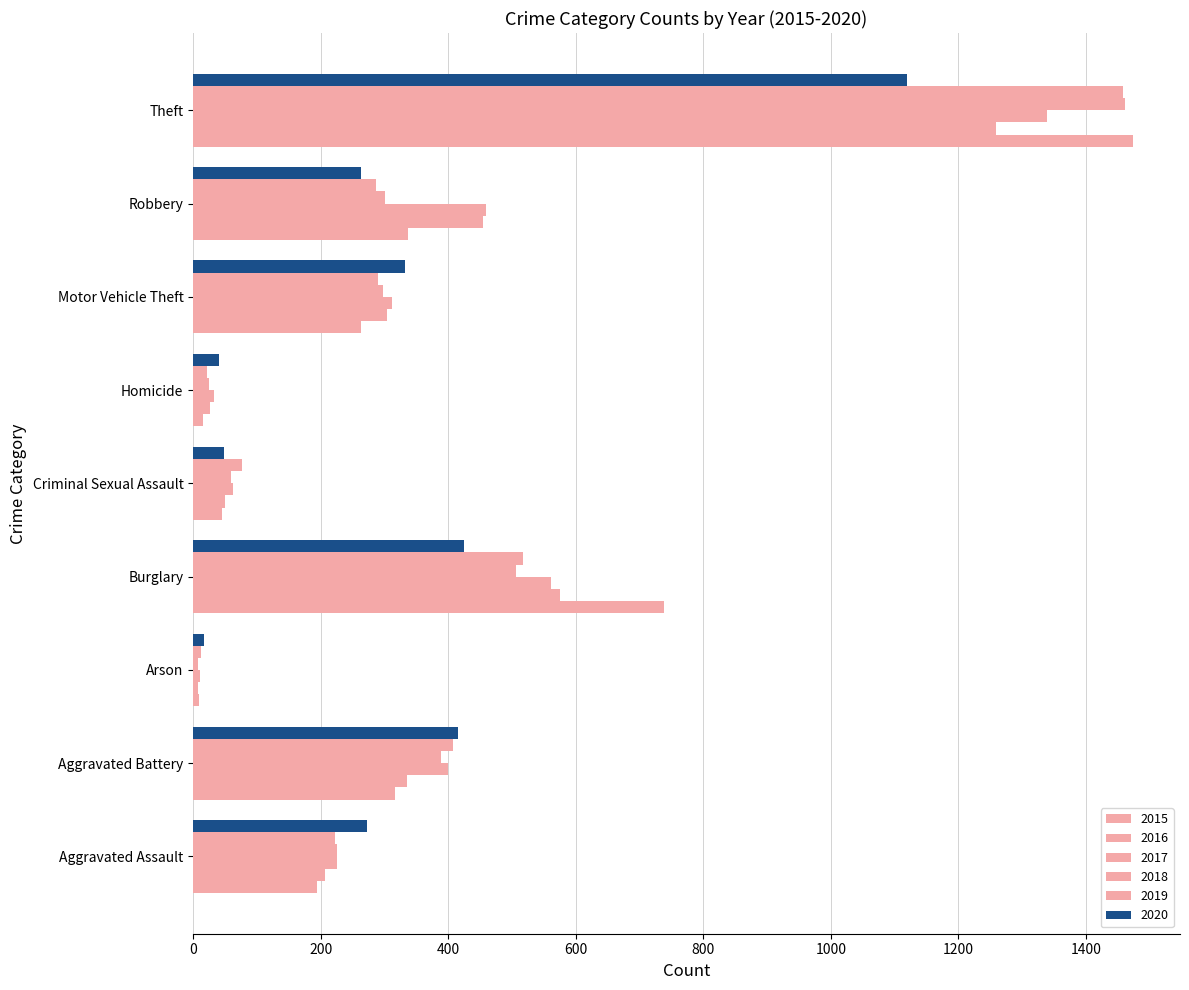

List the series in order of their peak value, highest first.

2015, 2018, 2019, 2017, 2016, 2020